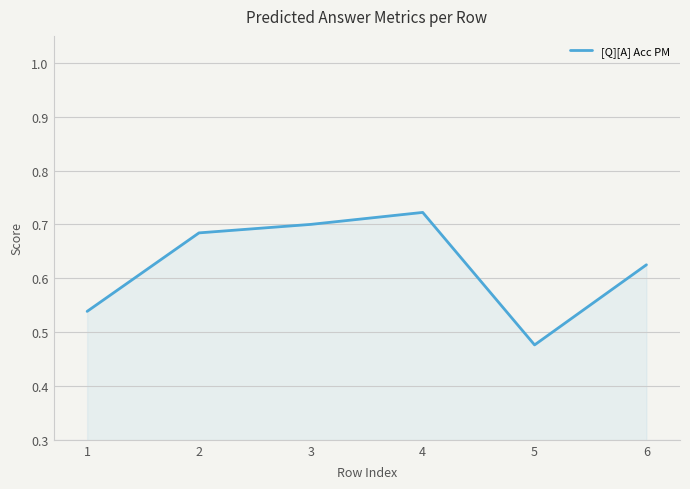

Is it true that the value at 2 is 1.0?

False